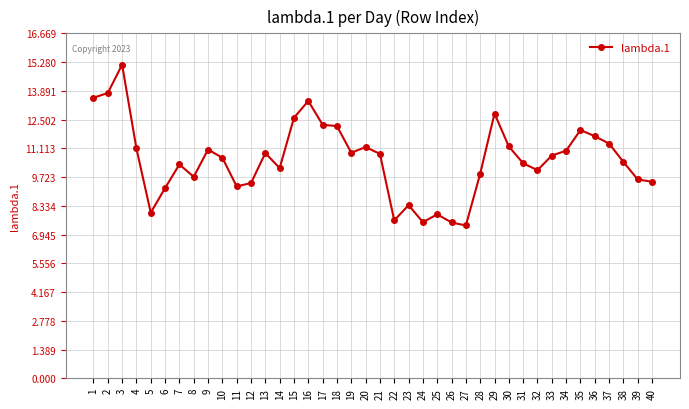

Read the value at 33.

10.8